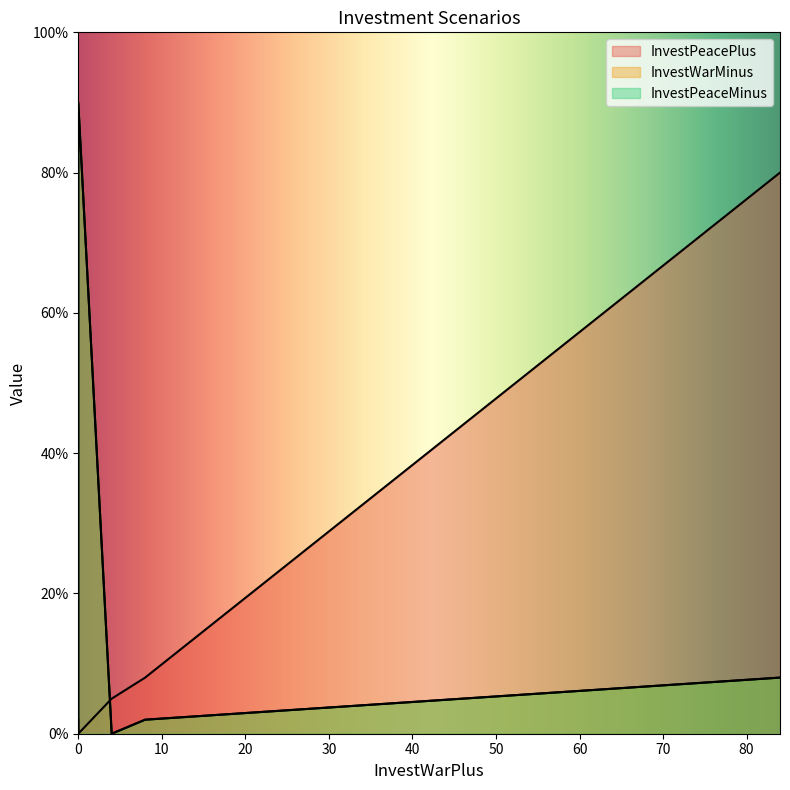

Which series has the largest range (max minus min)?

InvestWarMinus